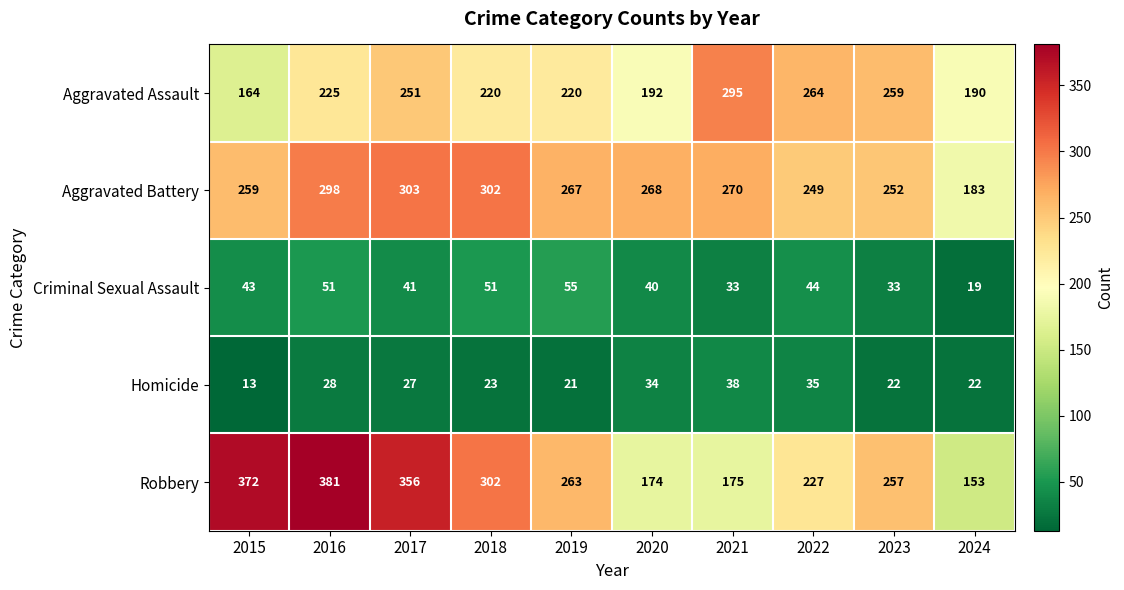

Read the Criminal Sexual Assault value at 2021, to the nearest 5.

35